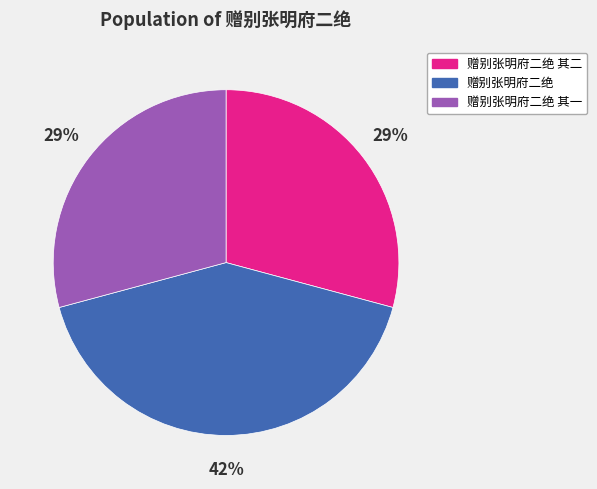

To the nearest percent, what portion does 赠别张明府二绝 其一 represent?

29%